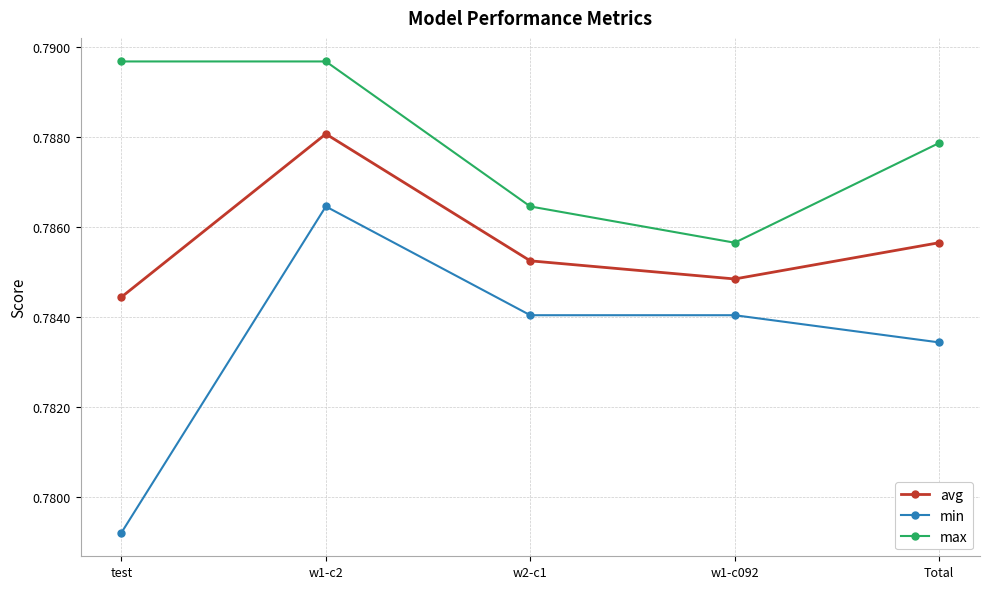

How many interior local valleys does the max series have?

1